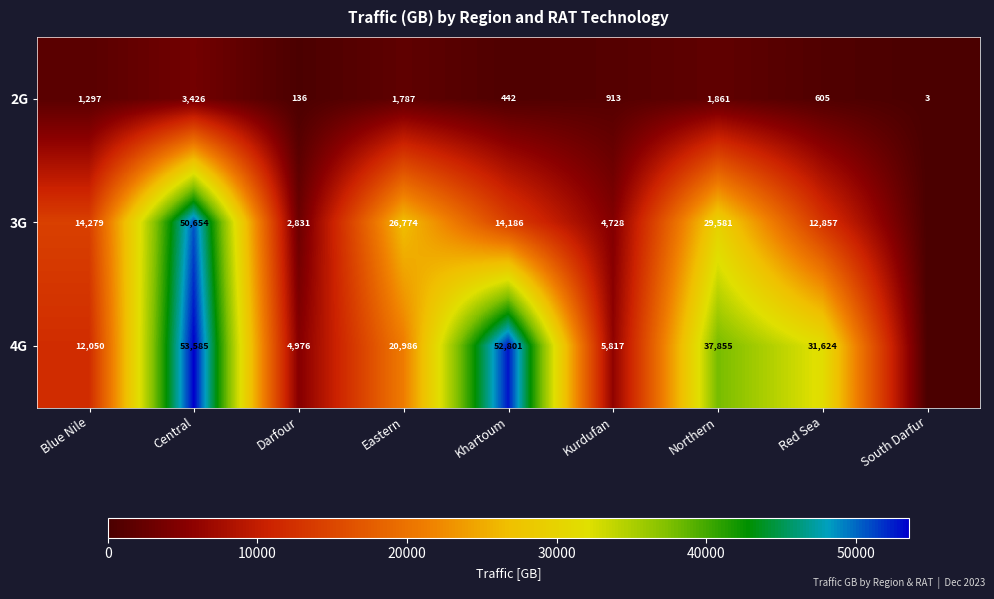

Is the value of 3G at Central greater than the value of 4G at Red Sea?

Yes